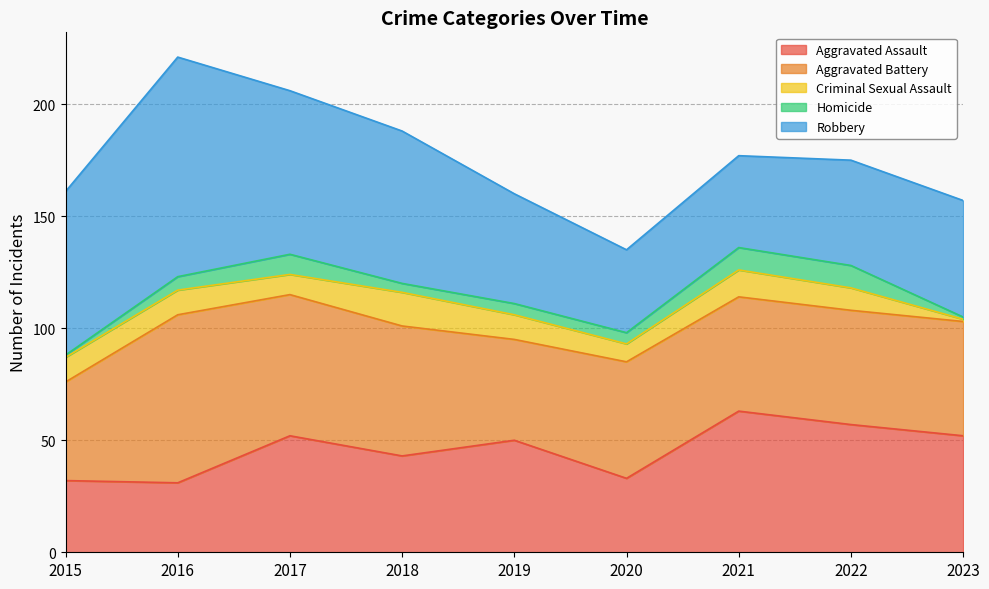

Which series changed the most between 2018 and 2023?

Robbery